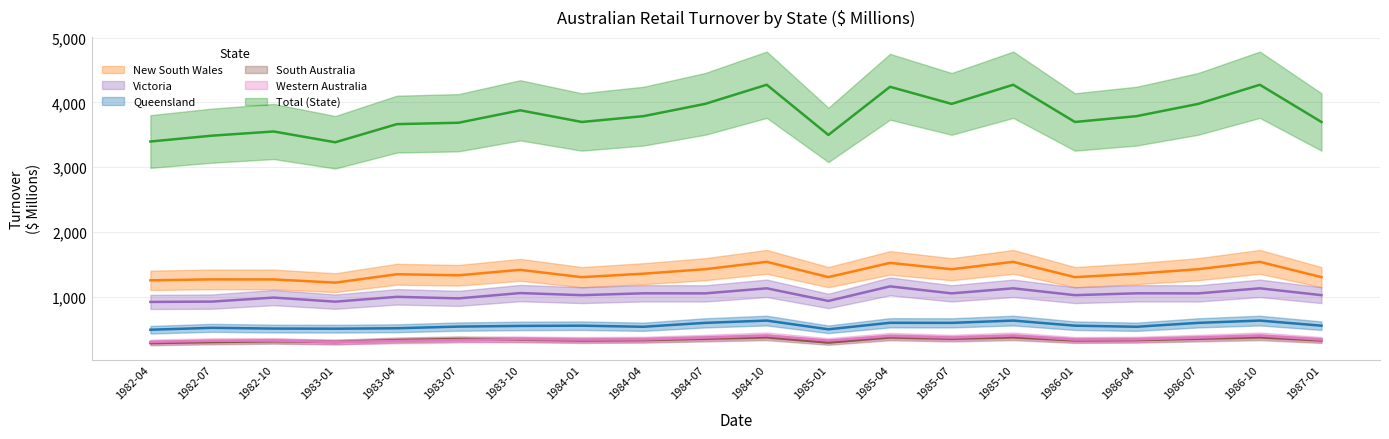

At which category is the sum across all series the highest?

1984-10